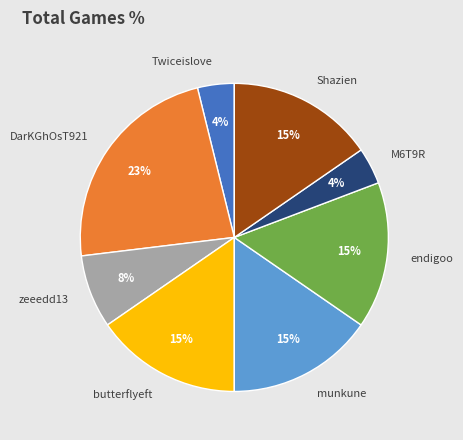

What percentage is the Shazien slice, to the nearest percent?

15%